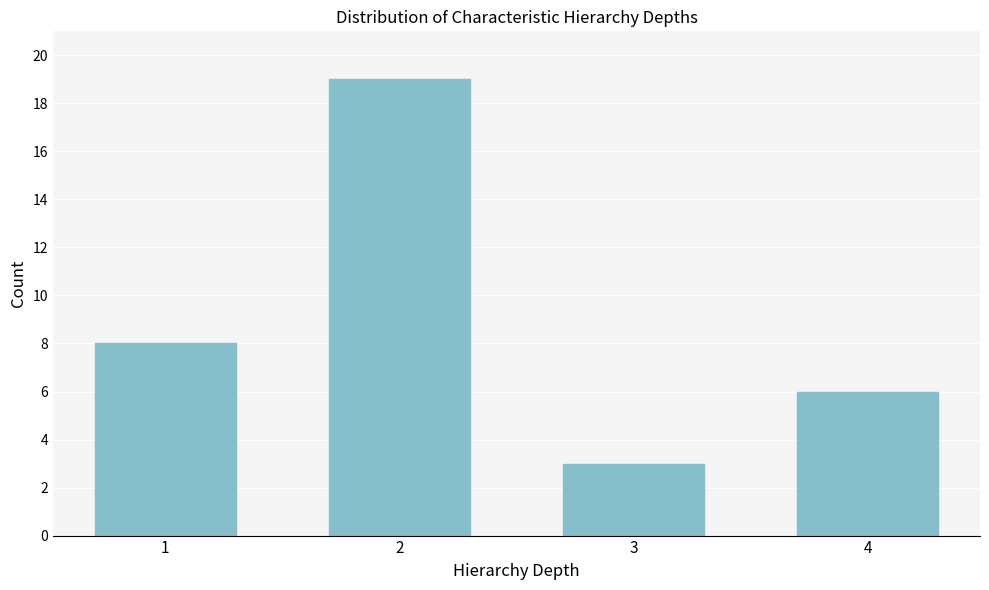

Reading left to right, what are all the values shown in this chart?

1=8	2=19	3=3	4=6